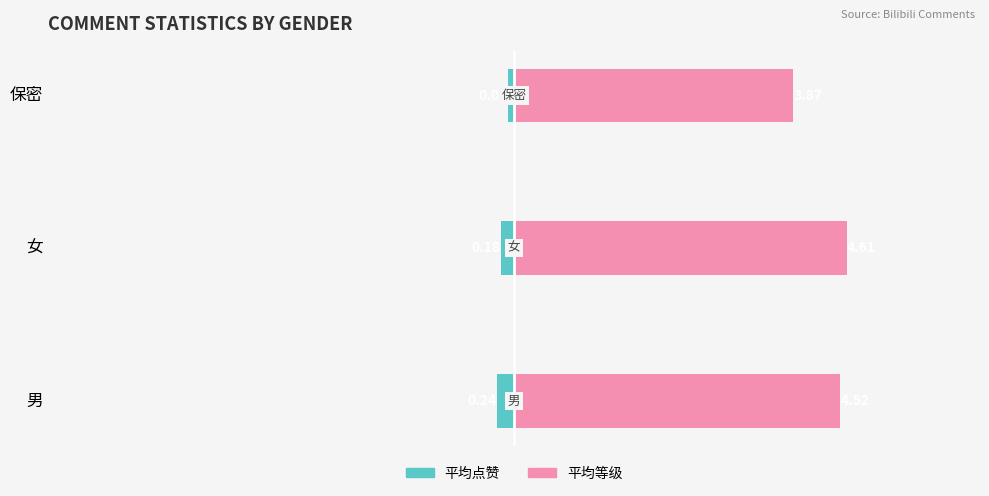

What is the total value across all series at 保密?

3.8